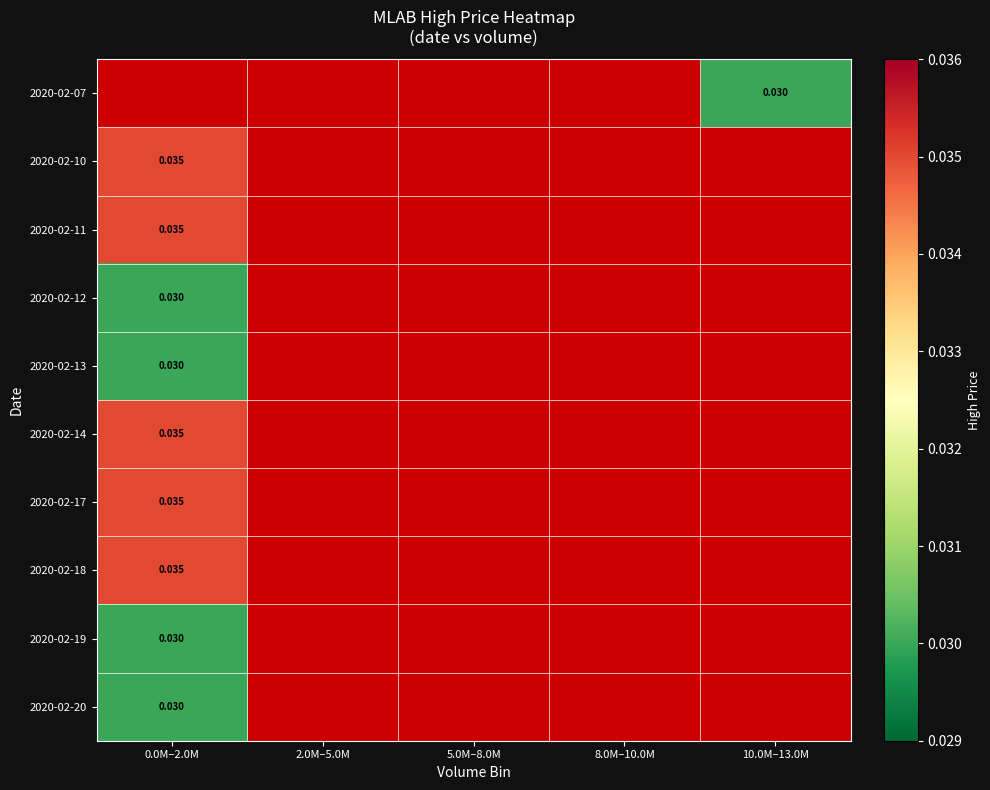

List the labels in order of 2020-02-17 value, smallest first.

0.0M–2.0M, 2.0M–5.0M, 5.0M–8.0M, 8.0M–10.0M, 10.0M–13.0M